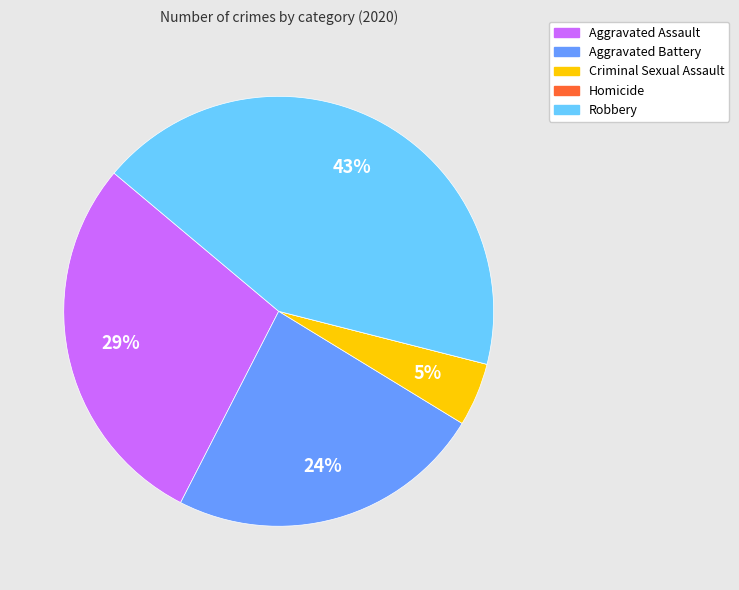

Is it true that Robbery is 43% of the pie?

True